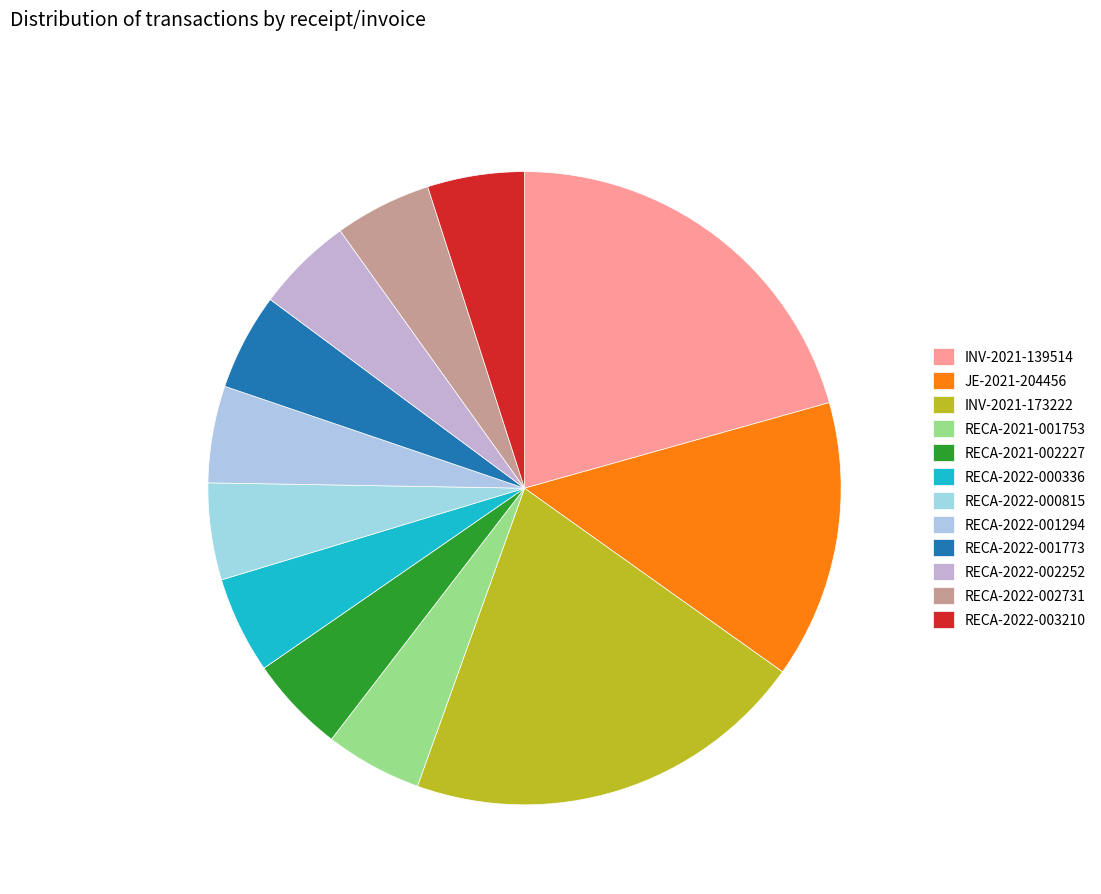

How many slices are in this pie chart?

12